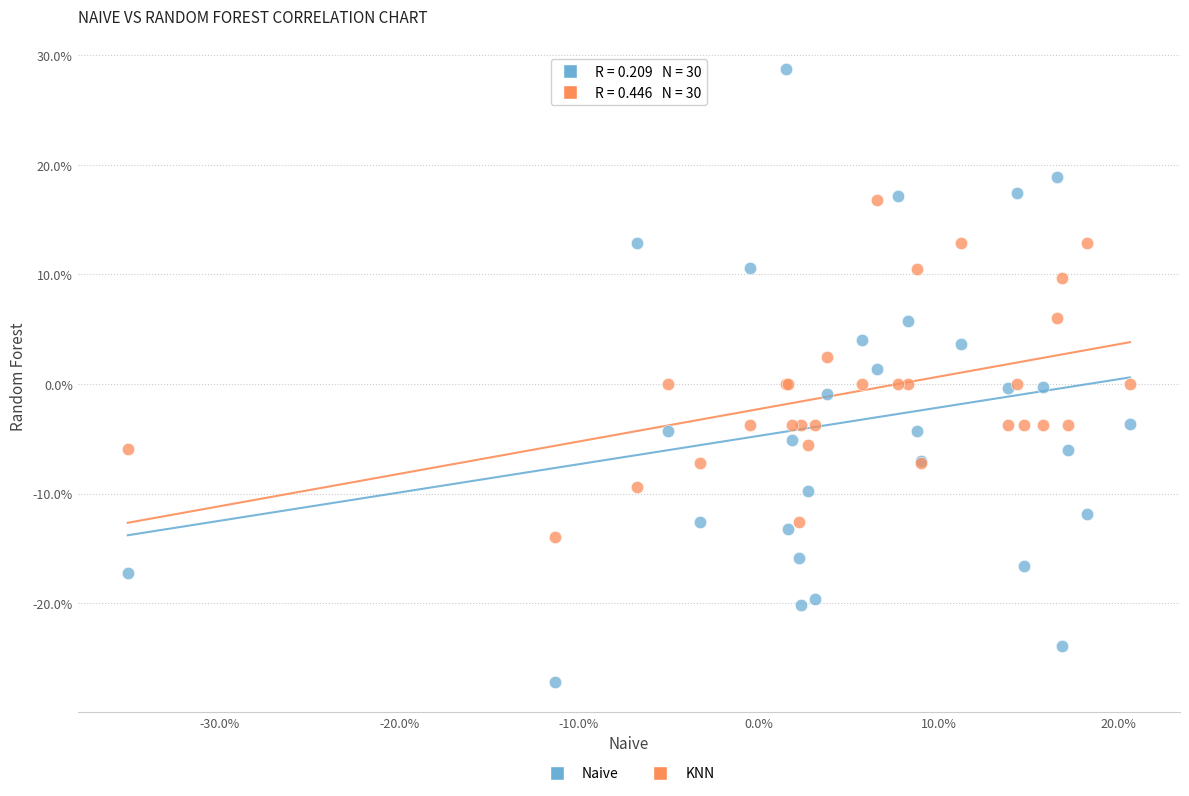

Which series reaches the maximum Y coordinate?

Naive